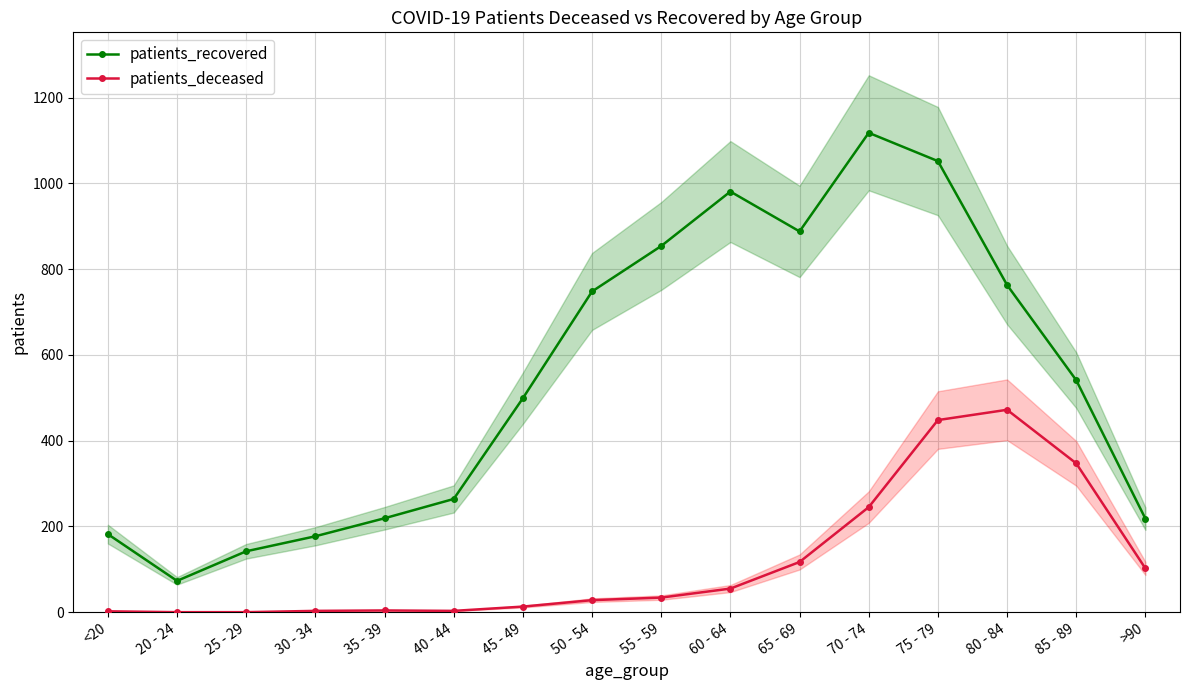

Which series changed the most between 50 - 54 and 60 - 64?

patients_recovered